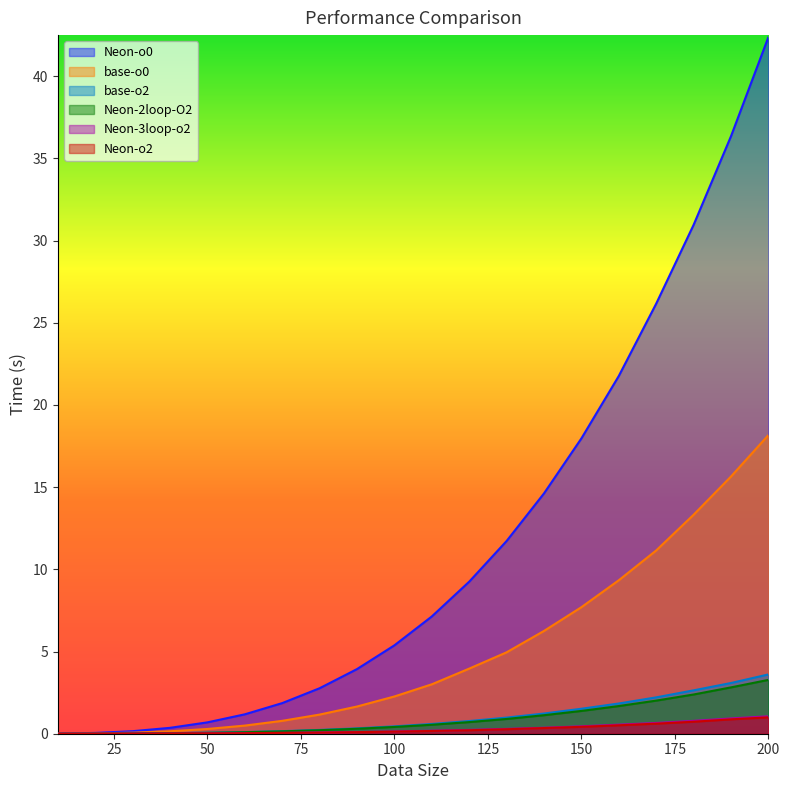

What is the average value of the Neon-o0 series?

11.7